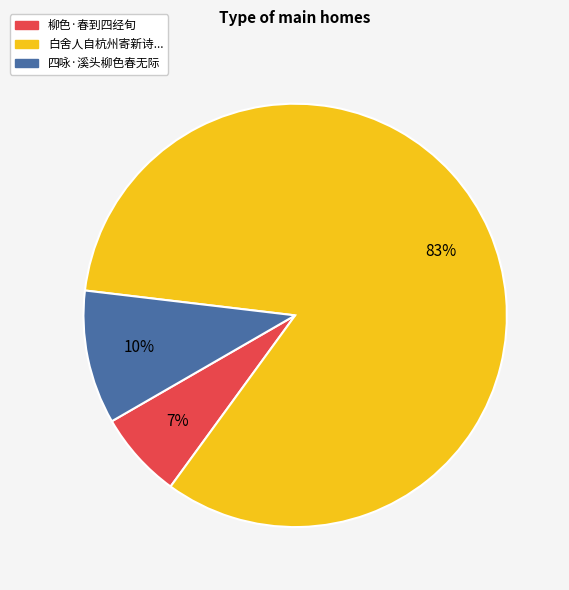

Is there a majority slice in this chart?

Yes